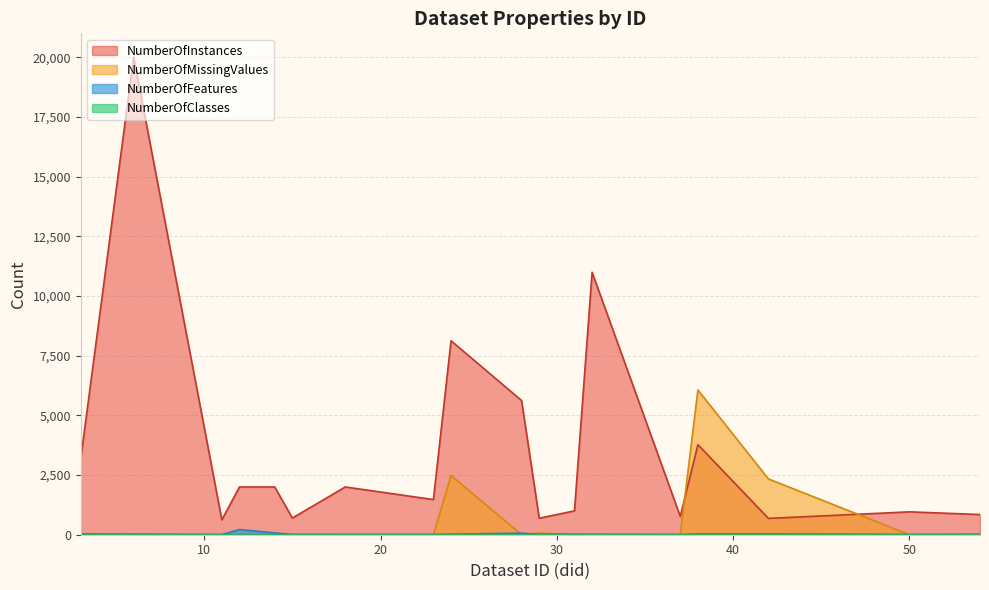

Where is NumberOfMissingValues nearest to the value 3032?

24